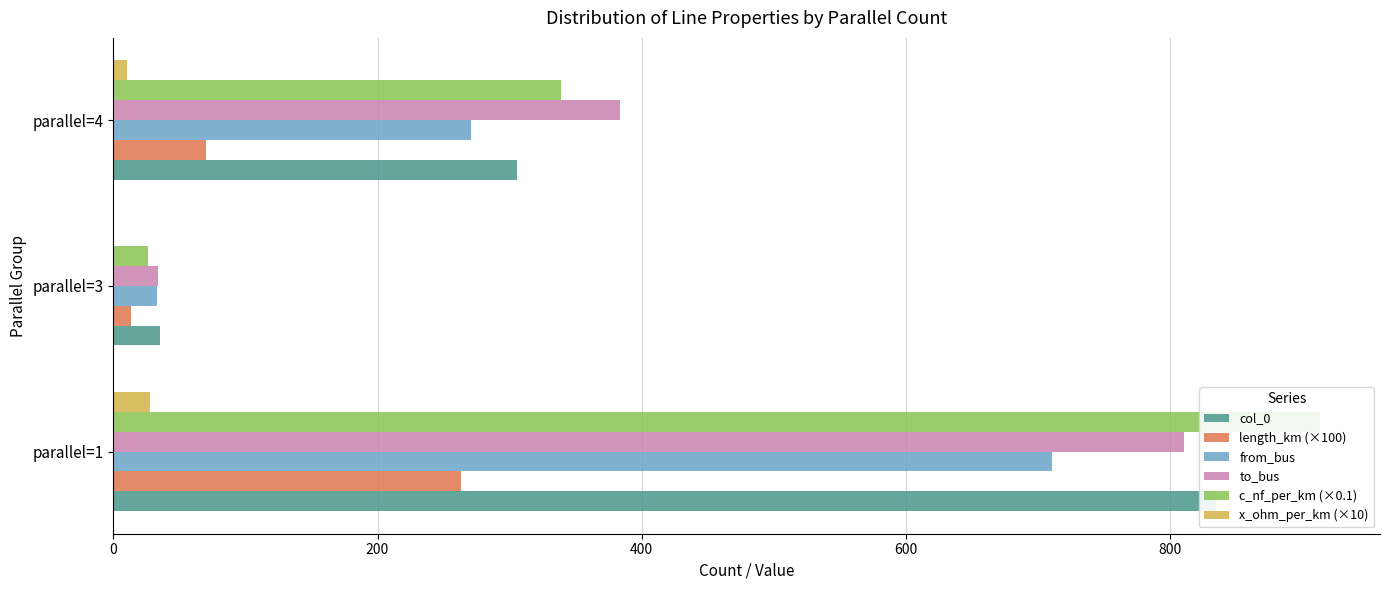

How many categories are shown in the chart?

3